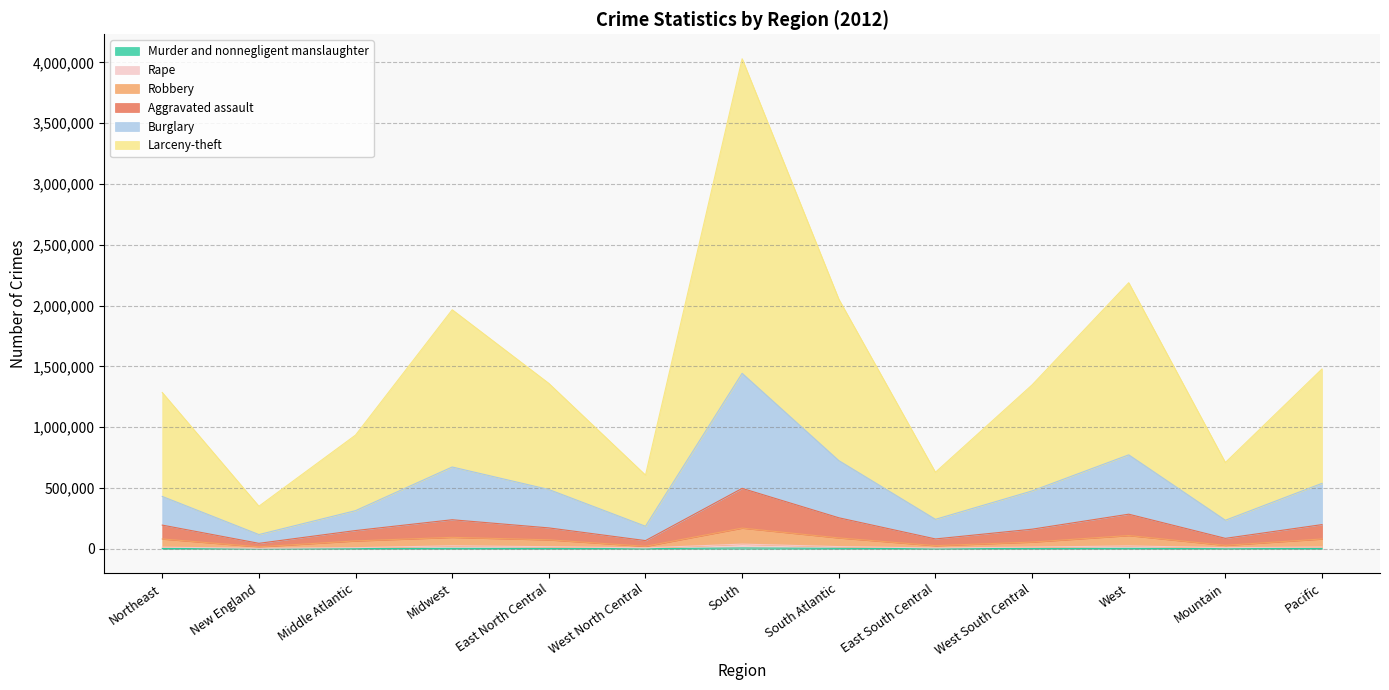

What is the minimum value shown in the chart?

349